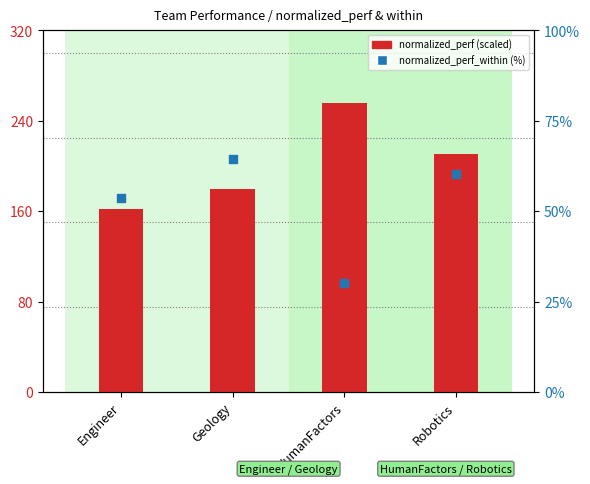

Which series has the largest total across all categories?

normalized_perf (scaled)